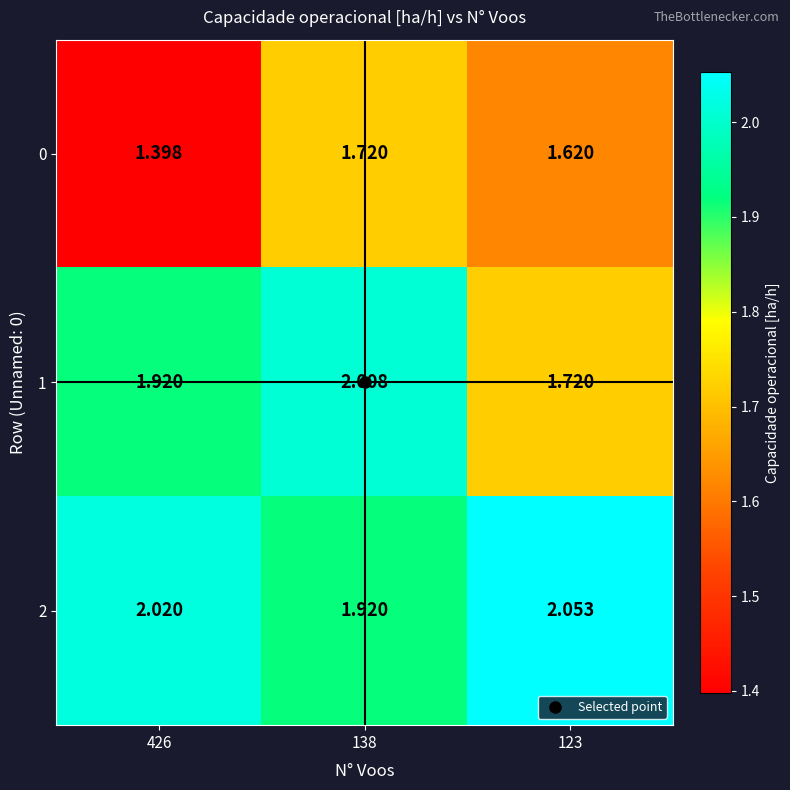

How many distinct data groups are displayed?

3